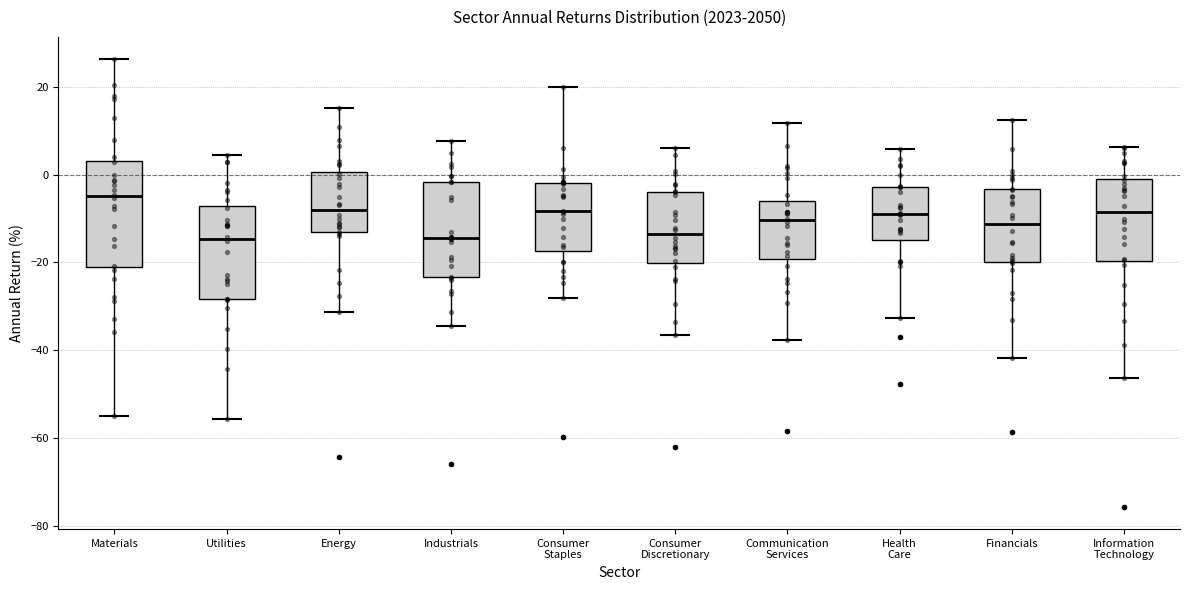

Reading left to right, transcribe this box plot: for each box, give where its median line is, the range the box spans, and where its two whiskers end, as read against the y-axis. The values are not printed on the chart, so give them approximately, as read against the axis.

Materials: median -4, box -20 to 4, whiskers -56 to 26
Utilities: median -14, box -28 to -8, whiskers -56 to 4
Energy: median -8, box -14 to 0, whiskers -32 to 16
Industrials: median -14, box -24 to -2, whiskers -34 to 8
Consumer Staples: median -8, box -18 to -2, whiskers -28 to 20
Consumer Discretionary: median -14, box -20 to -4, whiskers -36 to 6
Communication Services: median -10, box -20 to -6, whiskers -38 to 12
Health Care: median -10, box -14 to -2, whiskers -32 to 6
Financials: median -12, box -20 to -4, whiskers -42 to 12
Information Technology: median -8, box -20 to 0, whiskers -46 to 6